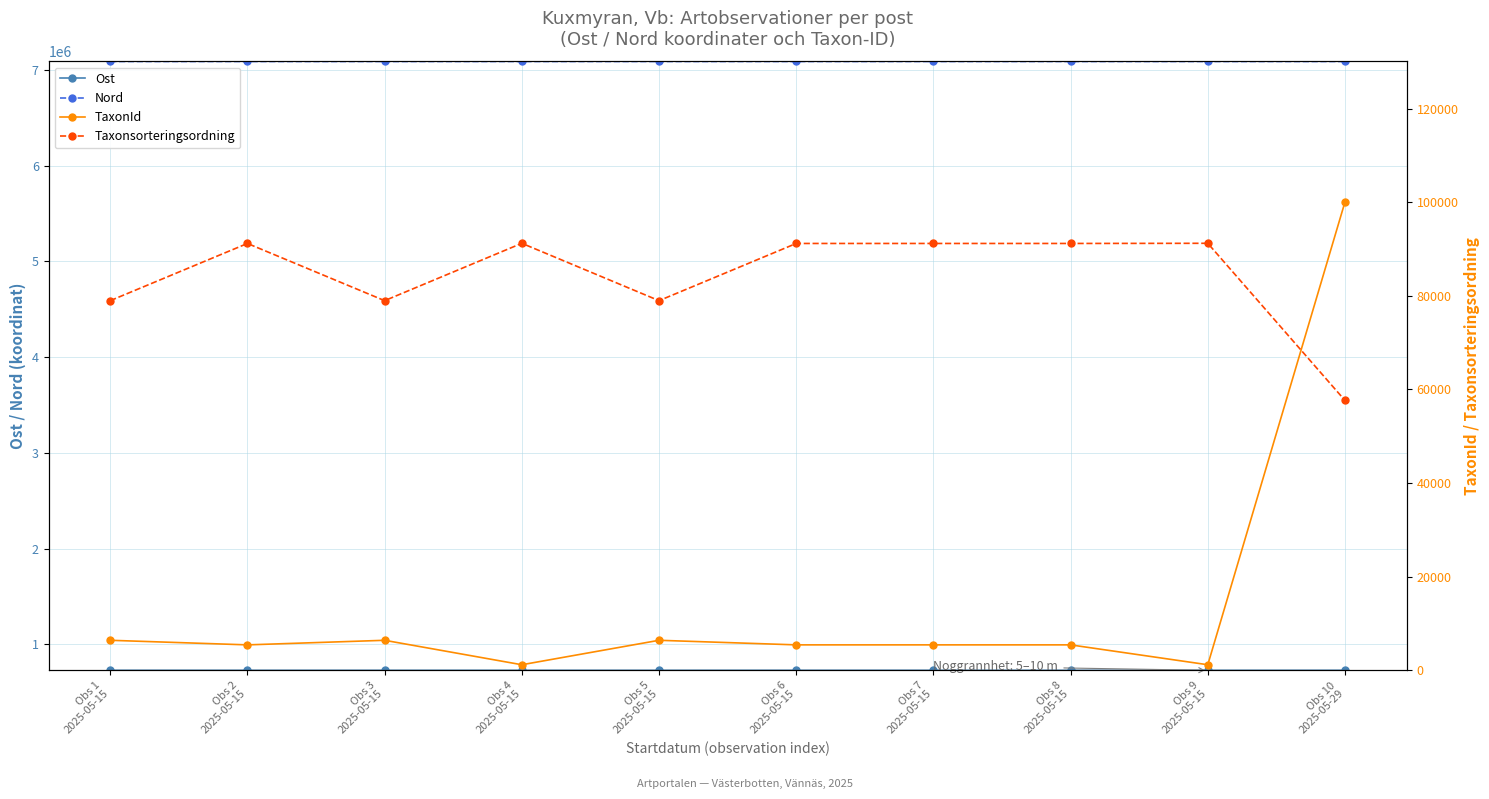

What position from the right is Obs 2
2025-05-15?

9